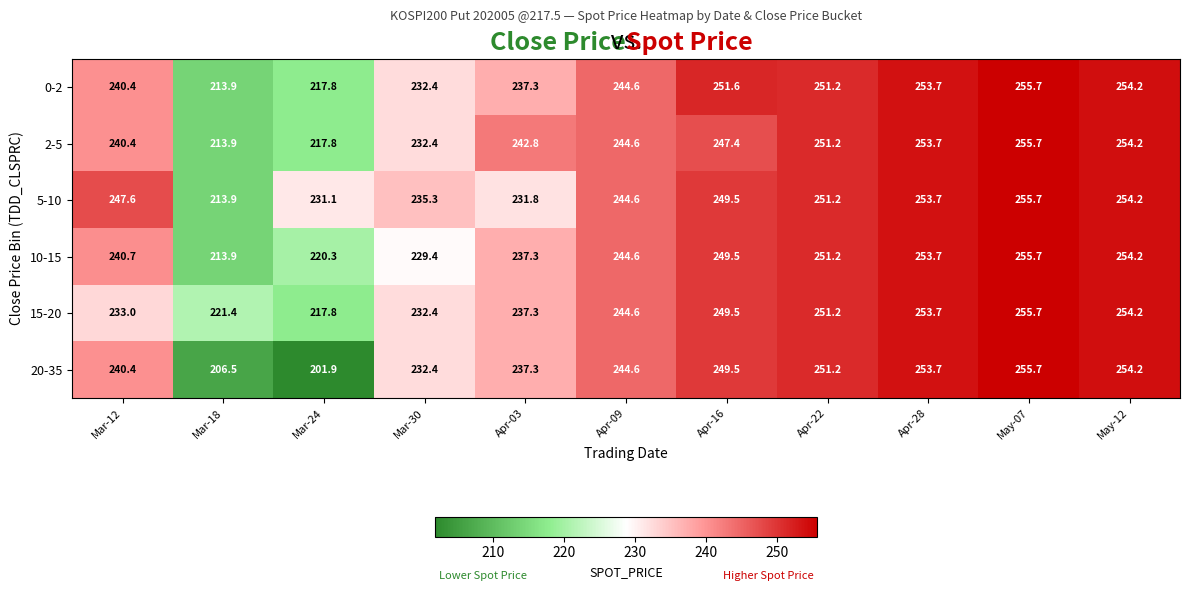

Count the number of data series in this chart.

6